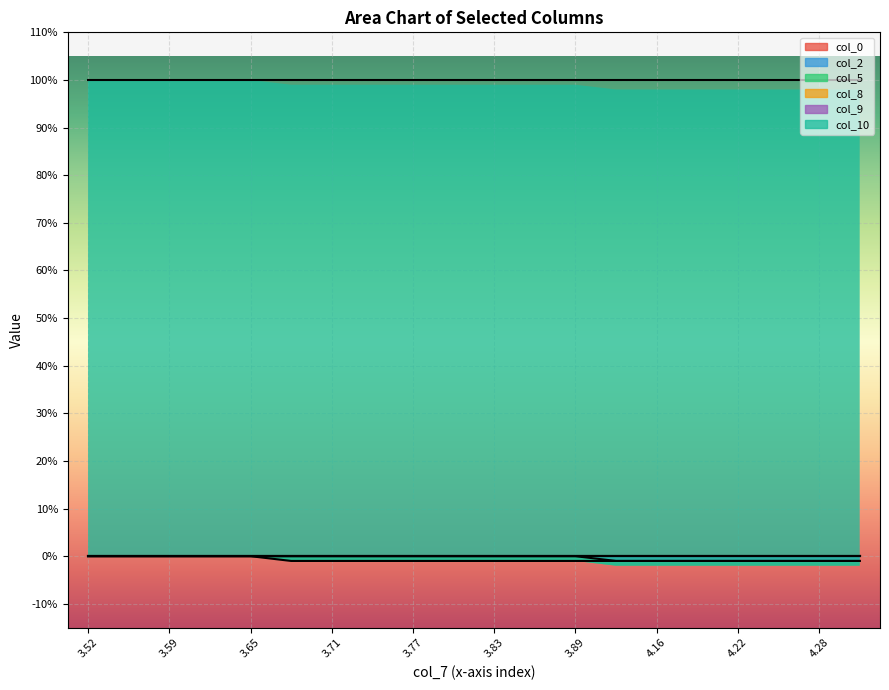

Is the value of col_0 at 4.16 greater than the value of col_5 at 3.68?

Yes